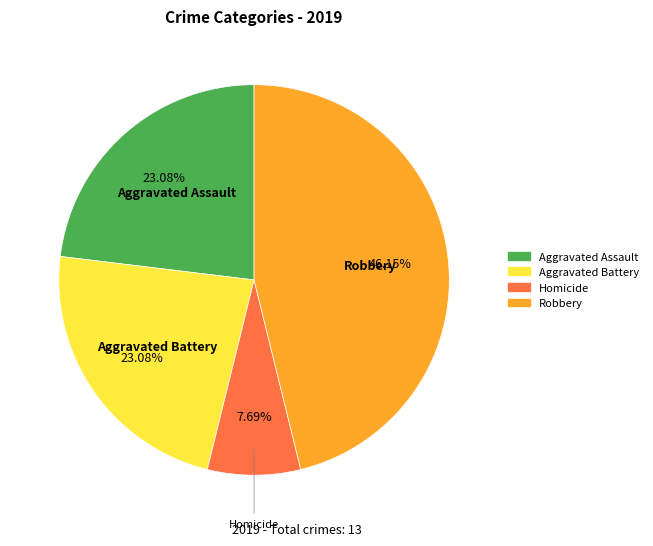

What percentage is the Aggravated Assault slice, to the nearest percent?

23%